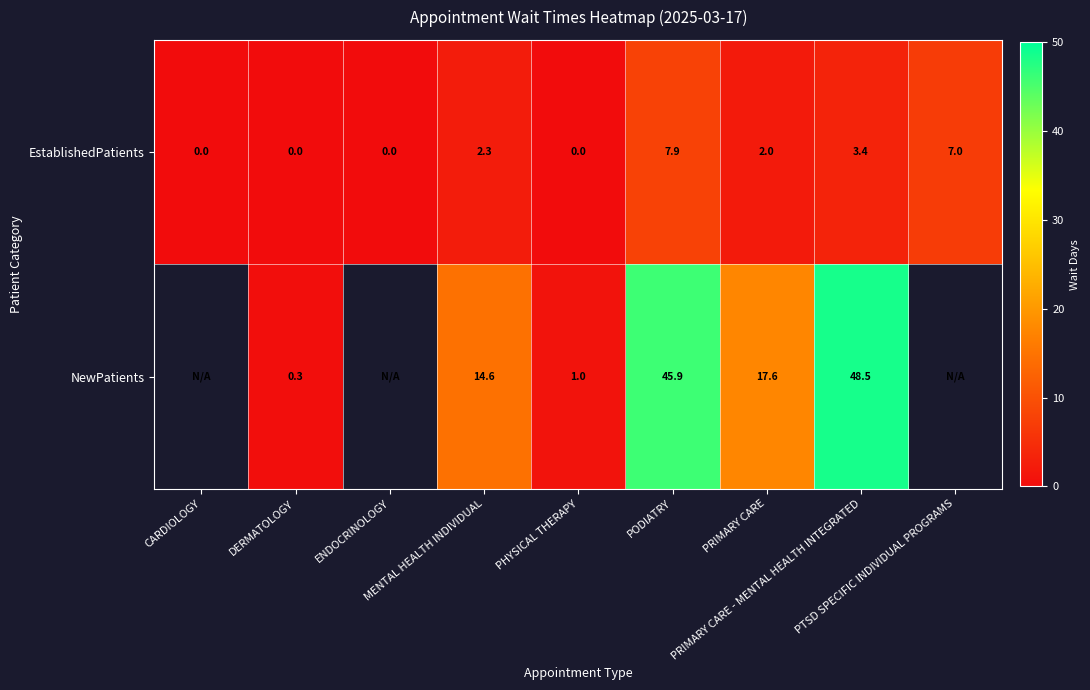

How many categories are shown in the chart?

9